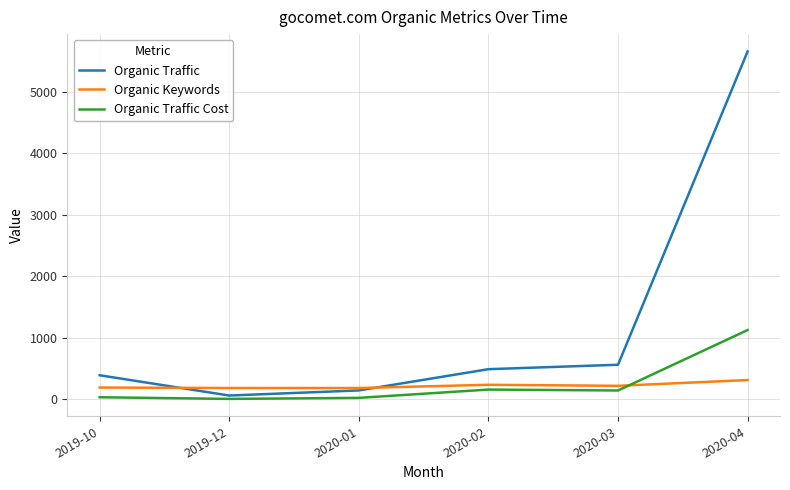

The value of Organic Traffic Cost at 2020-04 is 407. True or false?

False